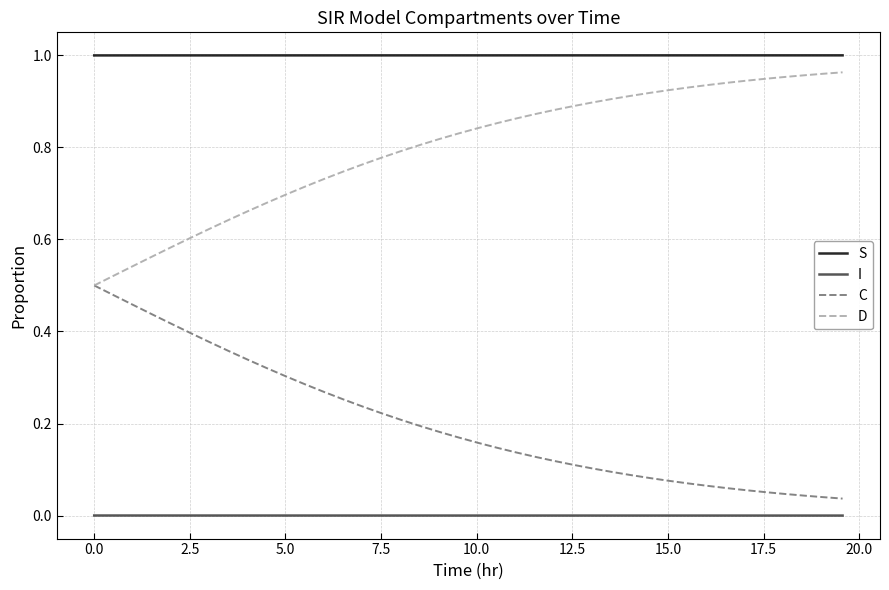

Does the chart have visible grid lines?

Yes